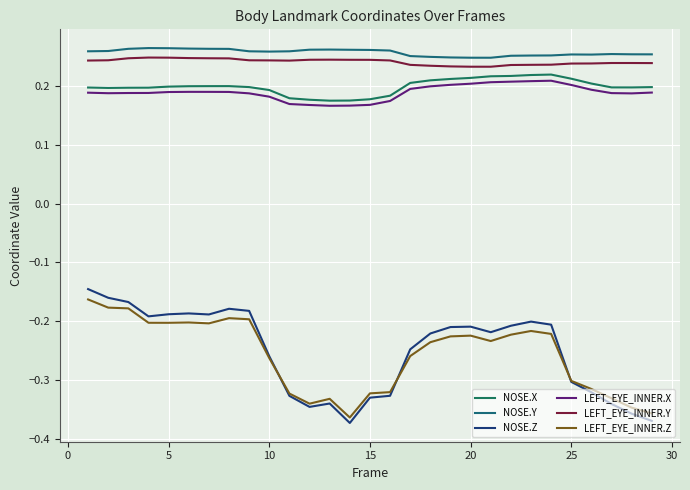

How many lines are shown in the chart?

6